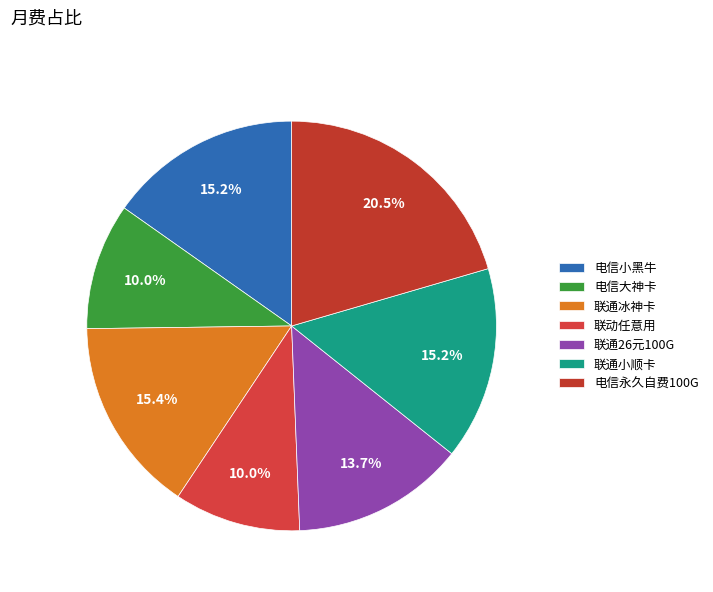

Approximately how many times larger is the value at 联动任意用 compared to 电信小黑牛?

0.7